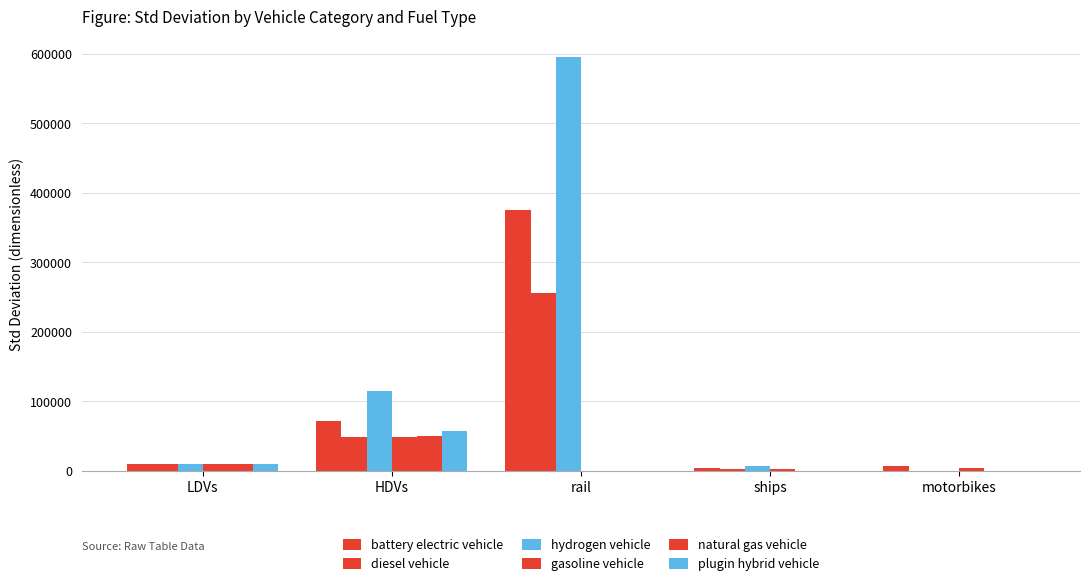

At how many categories does at least one series exceed 154771?

1